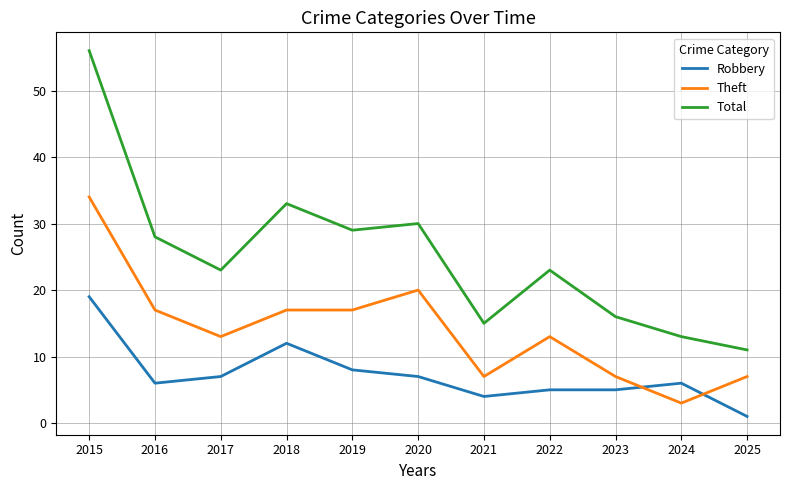

True or false: Robbery and Total cross at least once.

False